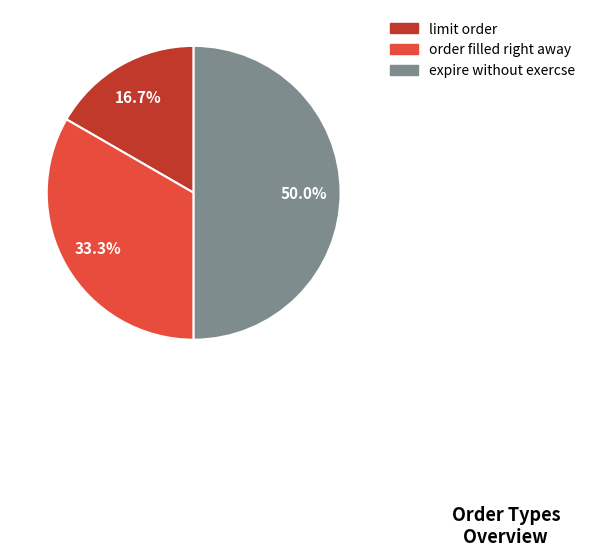

Is limit order the majority of the pie?

No